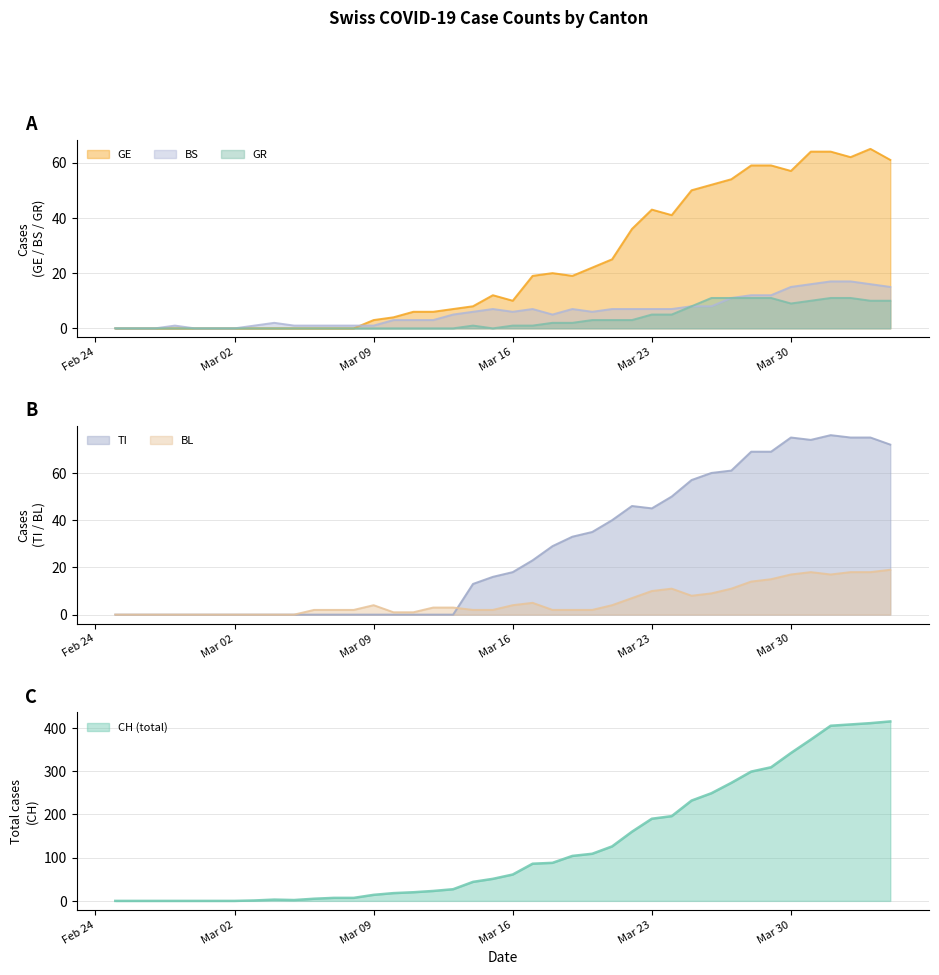

What is the difference between the maximum and minimum values in the BL series?

19